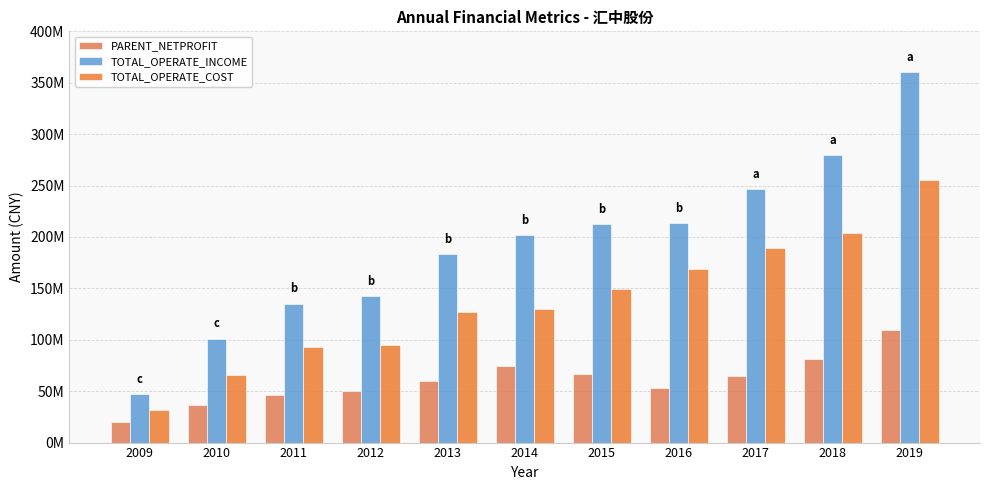

Which series has the widest spread of values?

TOTAL_OPERATE_INCOME